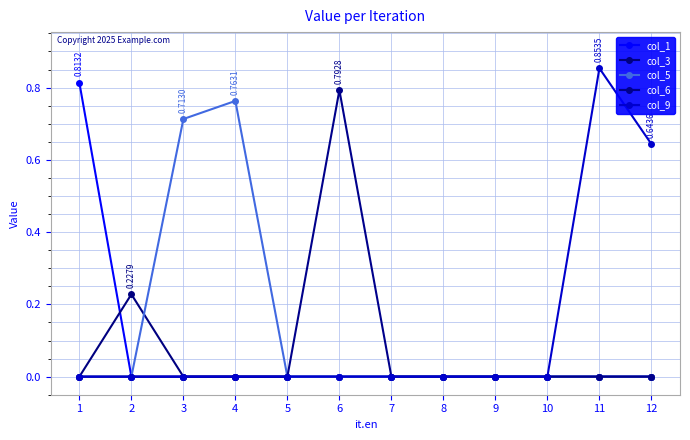

Is it true that col_6 equals 0.0 at 10?

True